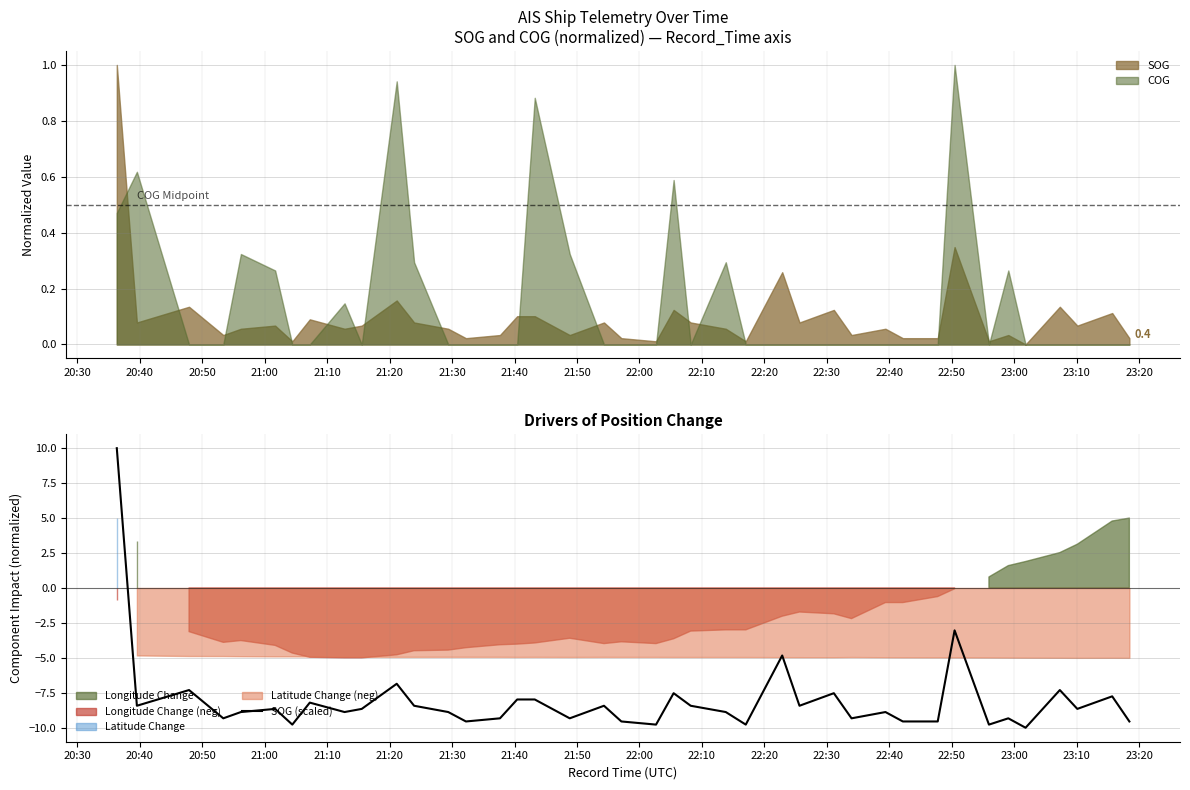

What is the difference between the maximum and minimum values?

20.0